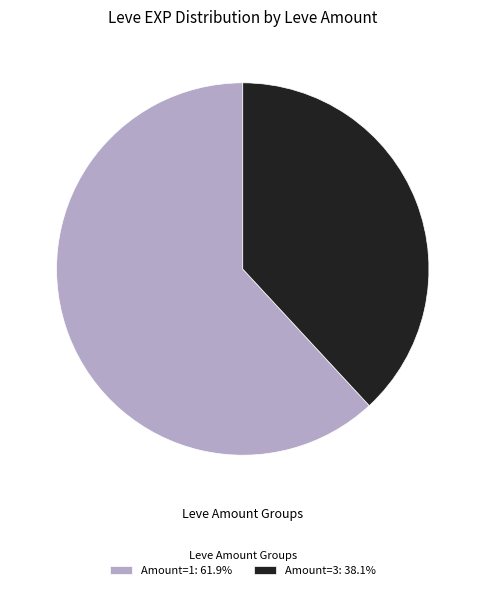

Does any single category account for the majority?

Yes